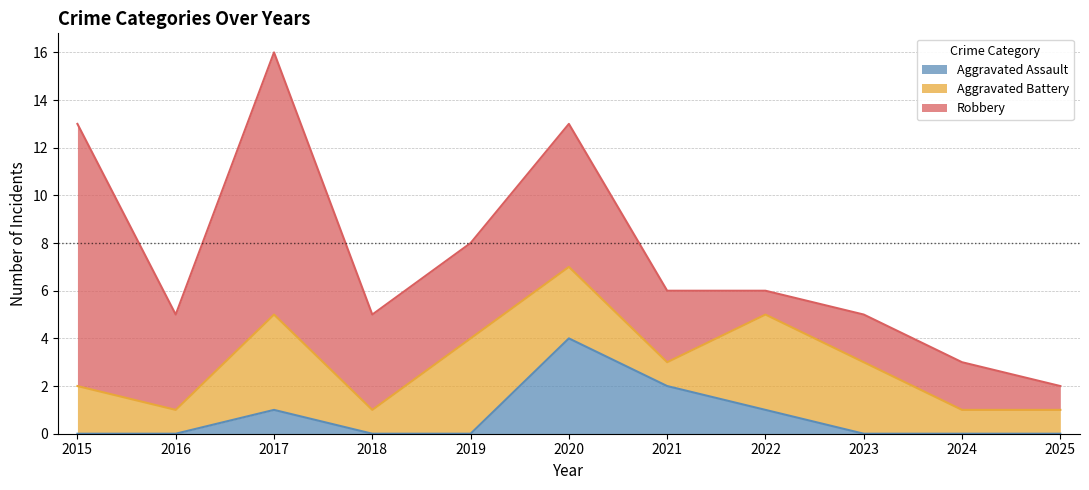

Which series has the widest spread of values?

Robbery